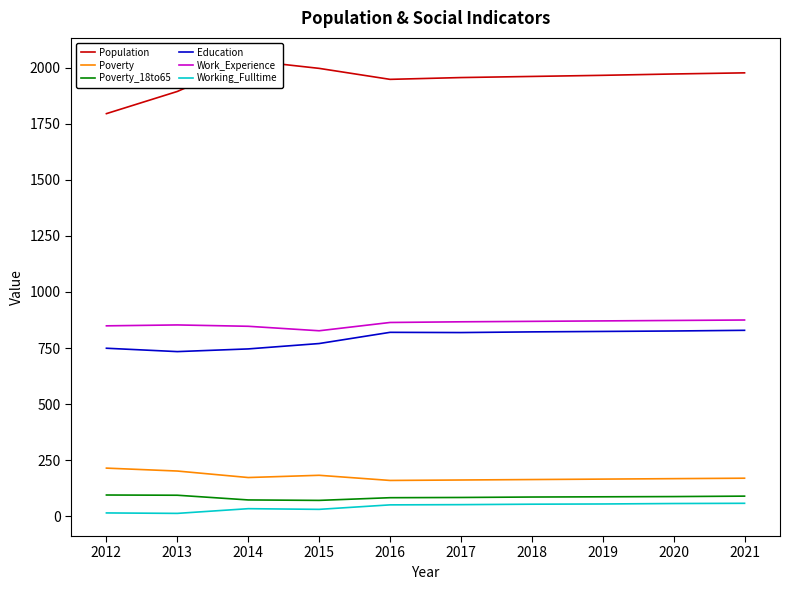

True or false: Working_Fulltime and Education cross at least once.

False